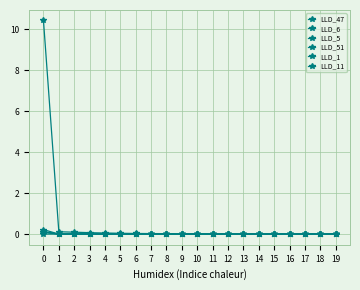

How many lines are shown in the chart?

6